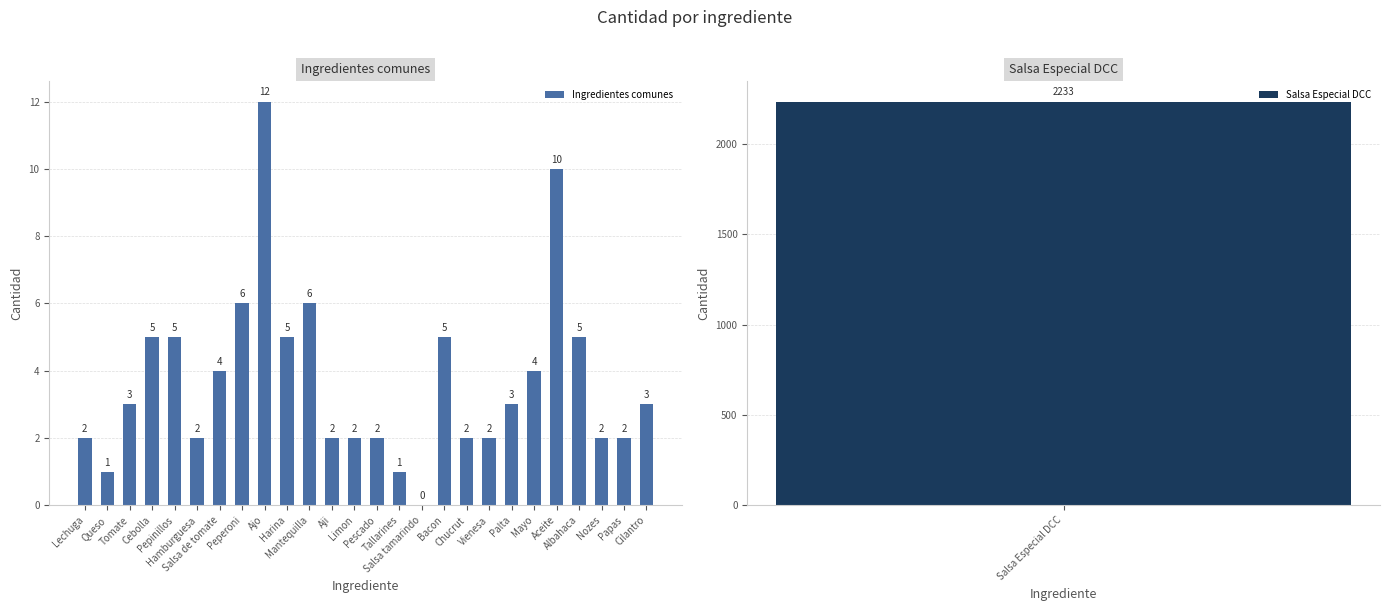

Reading left to right, extract all data points from this chart.

2	1	3	5	5	2	4	6	12	5	6	2	2	2	1	0	5	2	2	3	4	10	5	2	2	3